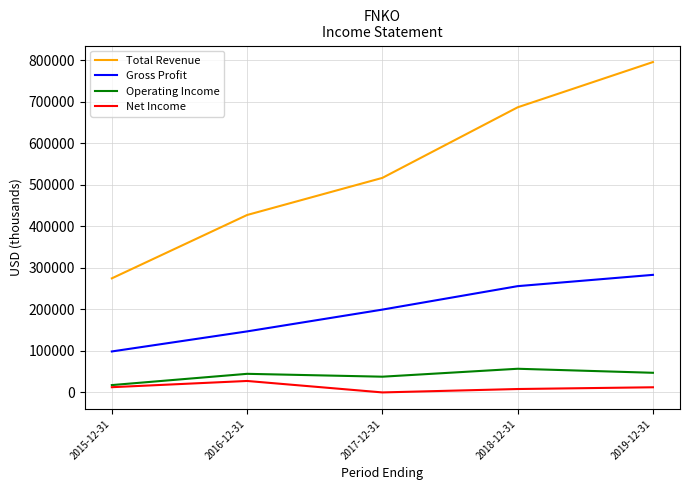

Which label corresponds to the largest value in the chart?

2019-12-31